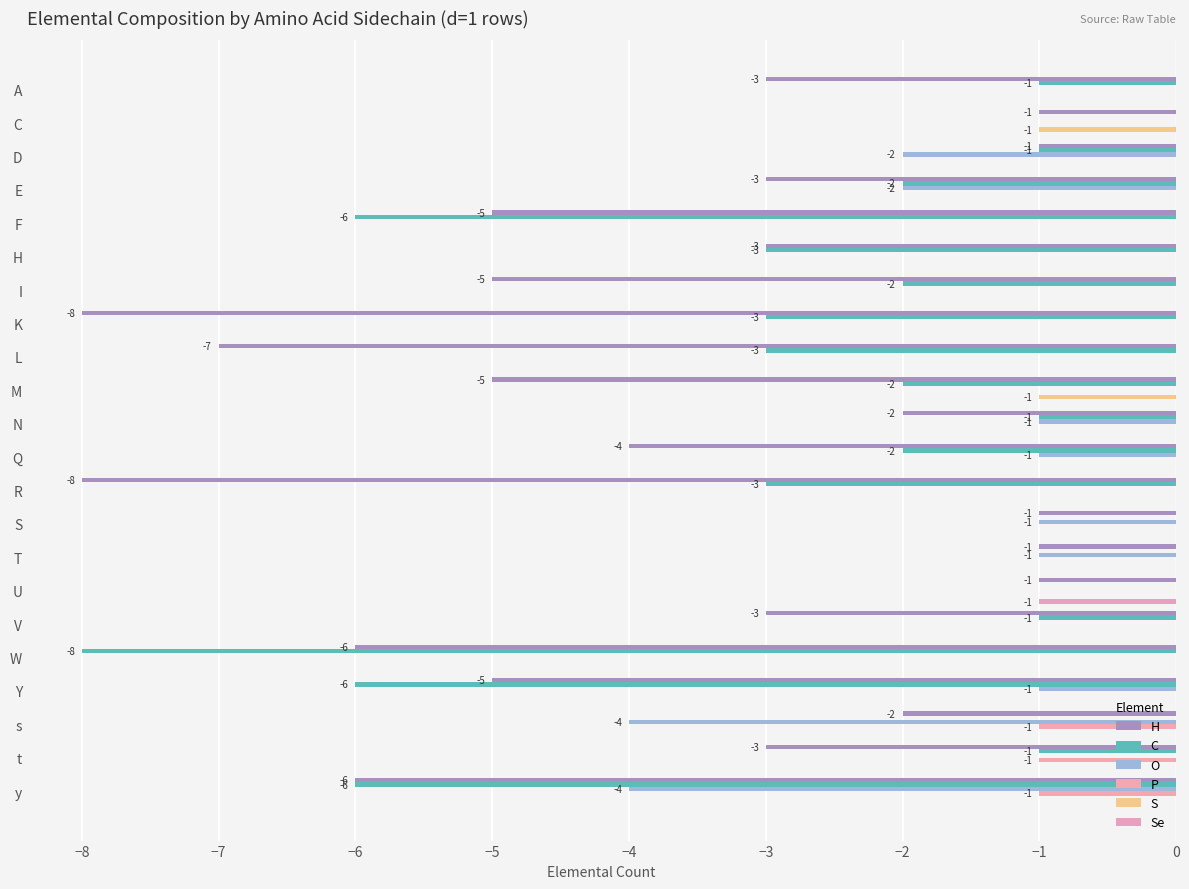

What are all the series names shown in the legend?

H, C, O, P, S, Se